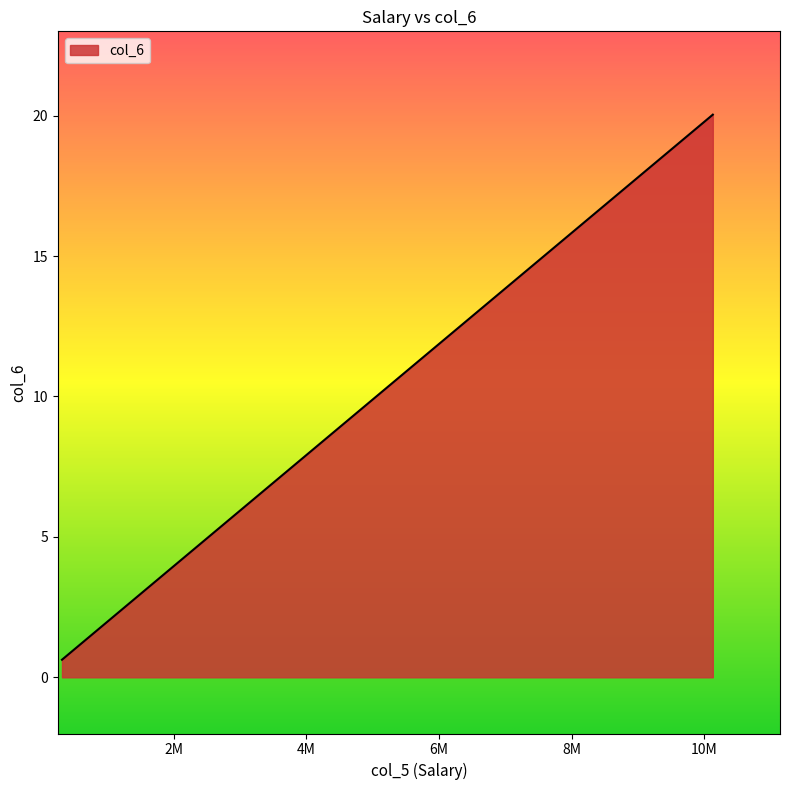

Is it true that the value at 423500 is 0.8?

True